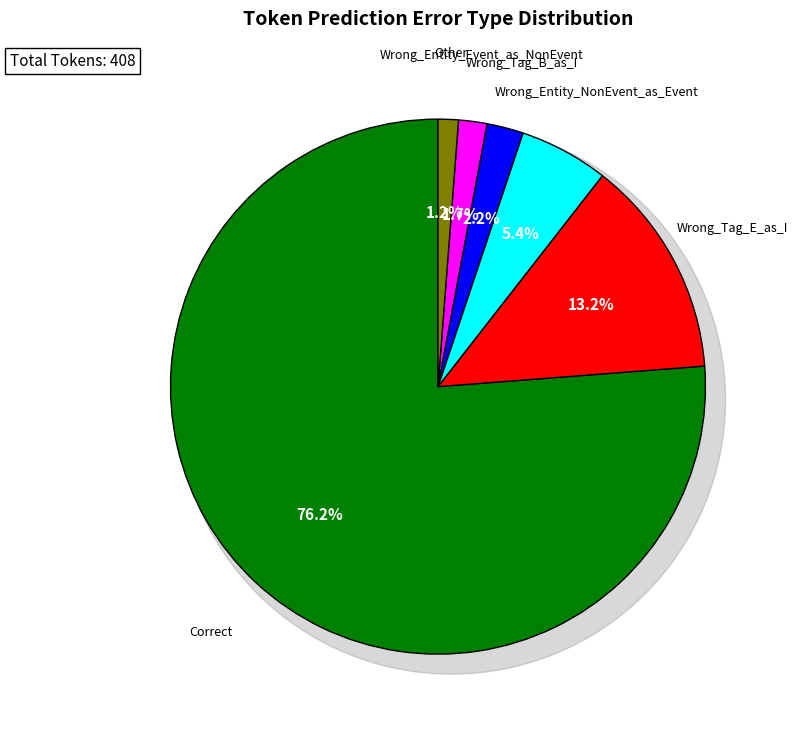

Which slice is the smallest?

Other